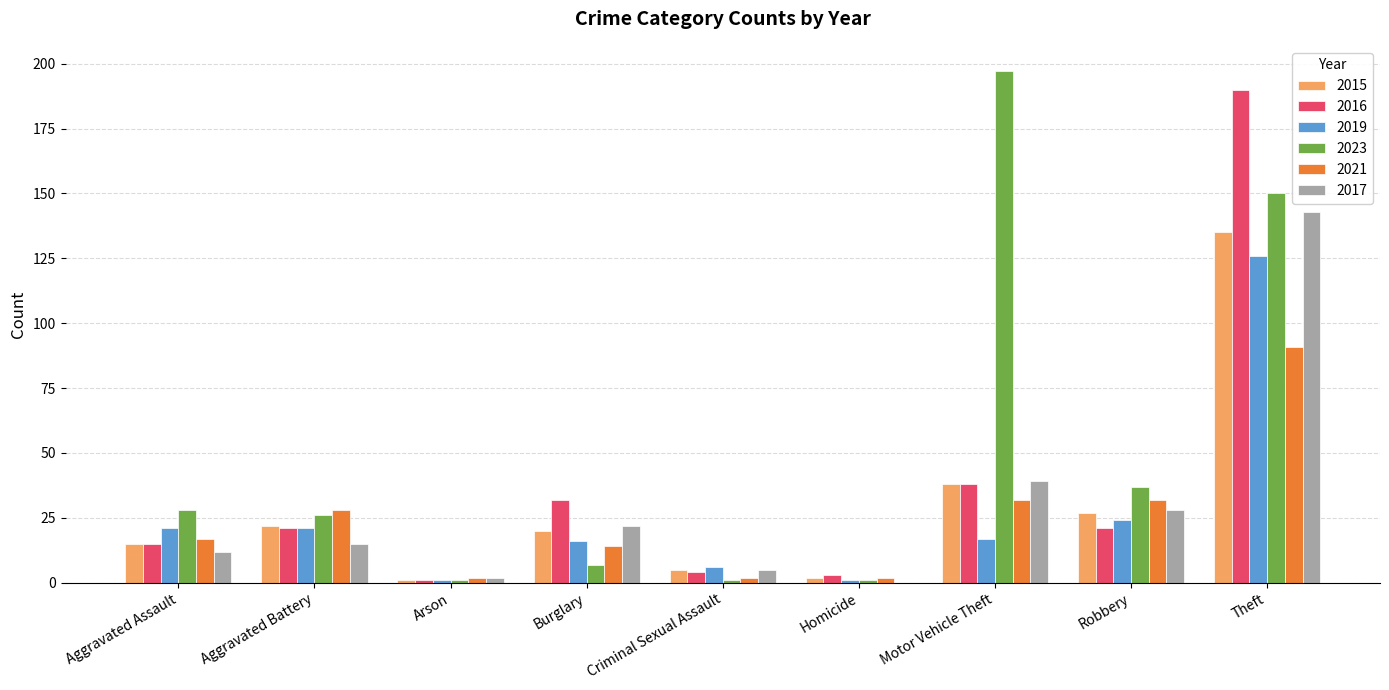

The value of 2015 at Aggravated Assault is 15. True or false?

True